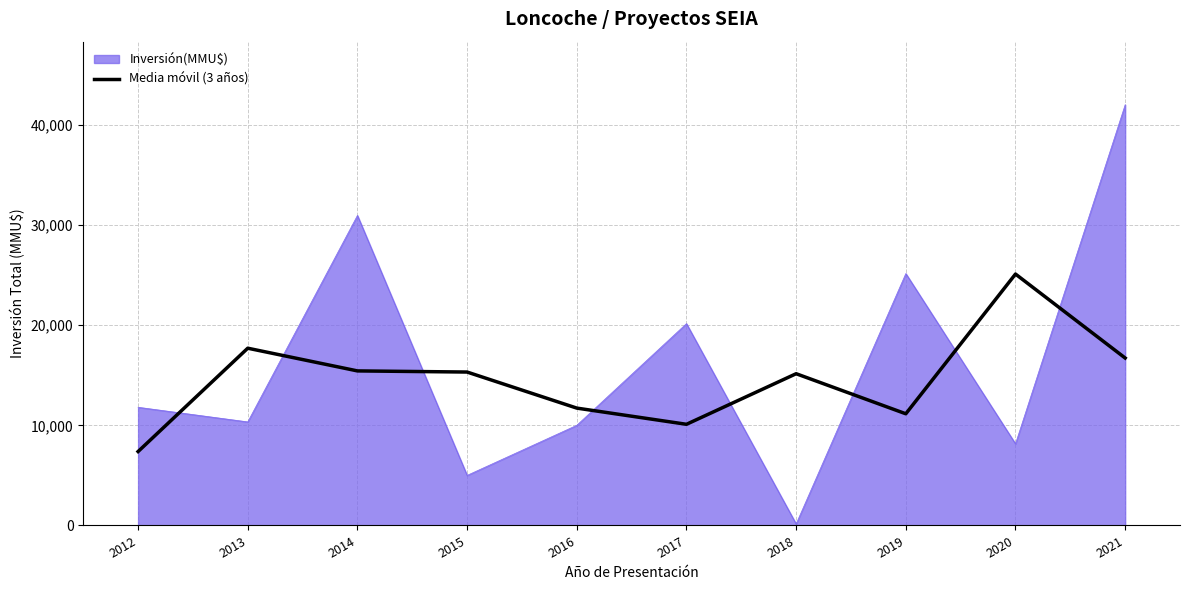

What is the difference between the highest and lowest values at 2015?

10316.7